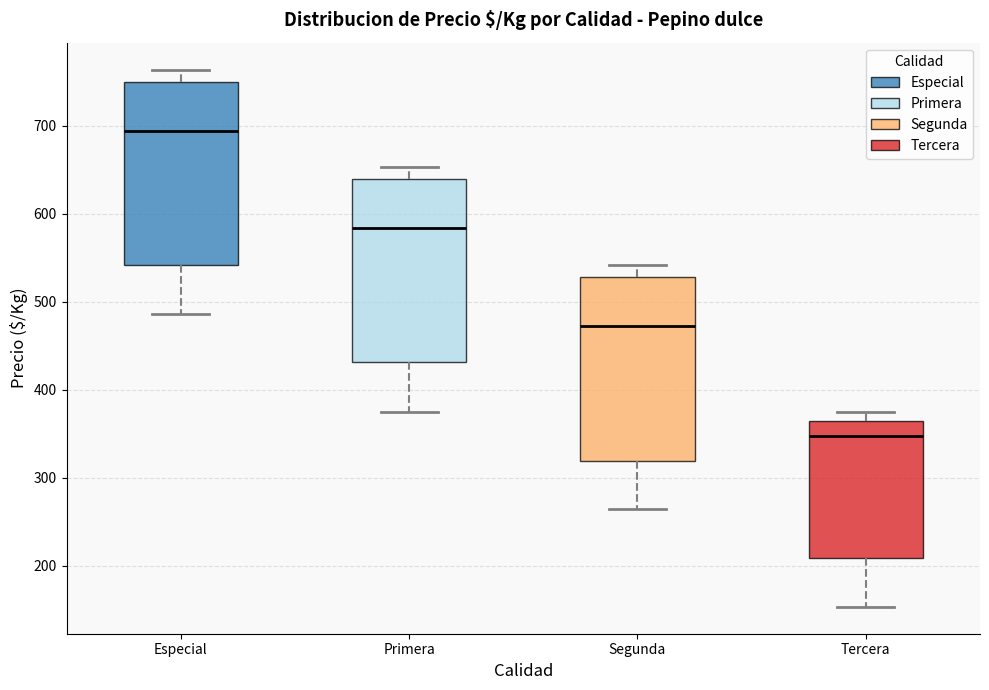

Which box's median line is the lowest?

Tercera